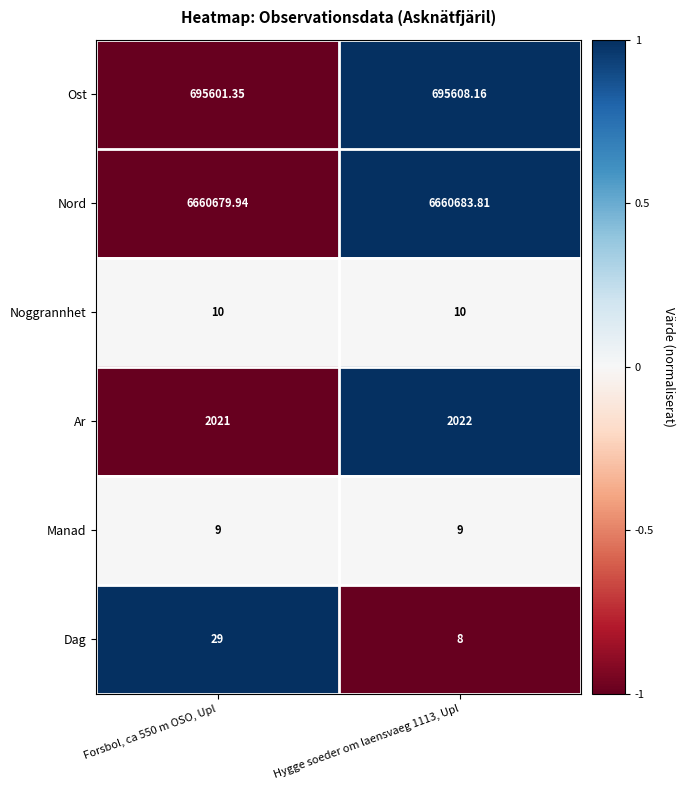

Between Forsbol, ca 550 m OSO, Upl and Hygge soeder om laensvaeg 1113, Upl, which series saw the biggest shift?

Dag